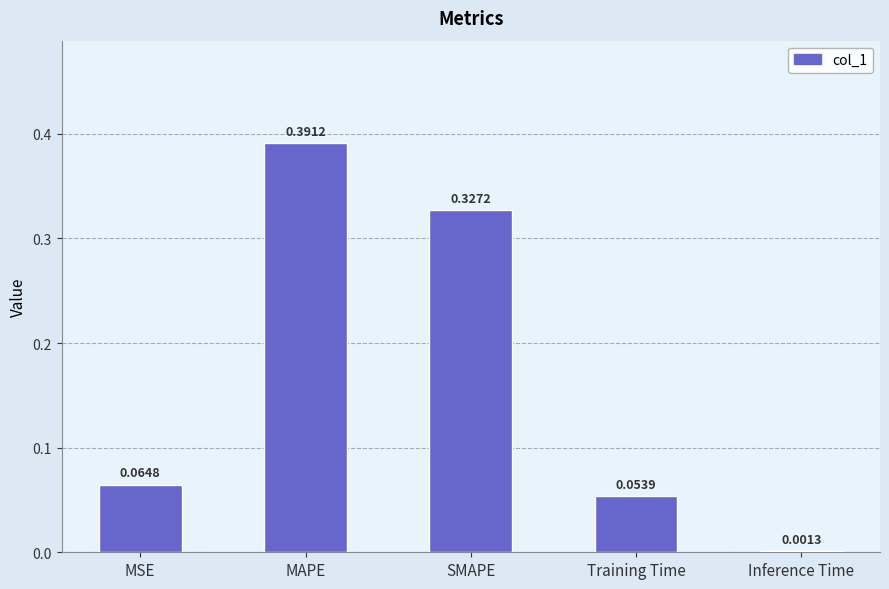

What is the sum of all values?

0.8